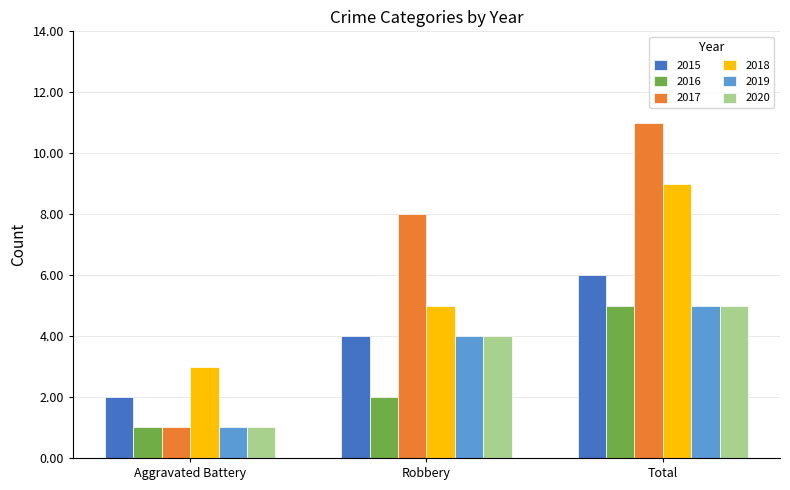

At which category is the sum across all series the highest?

Total